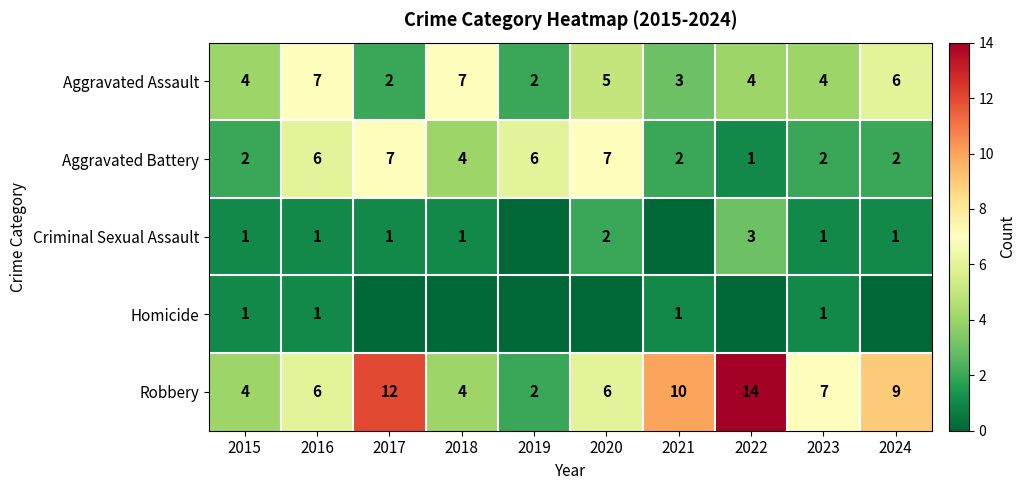

What is the sum of all Robbery values?

74